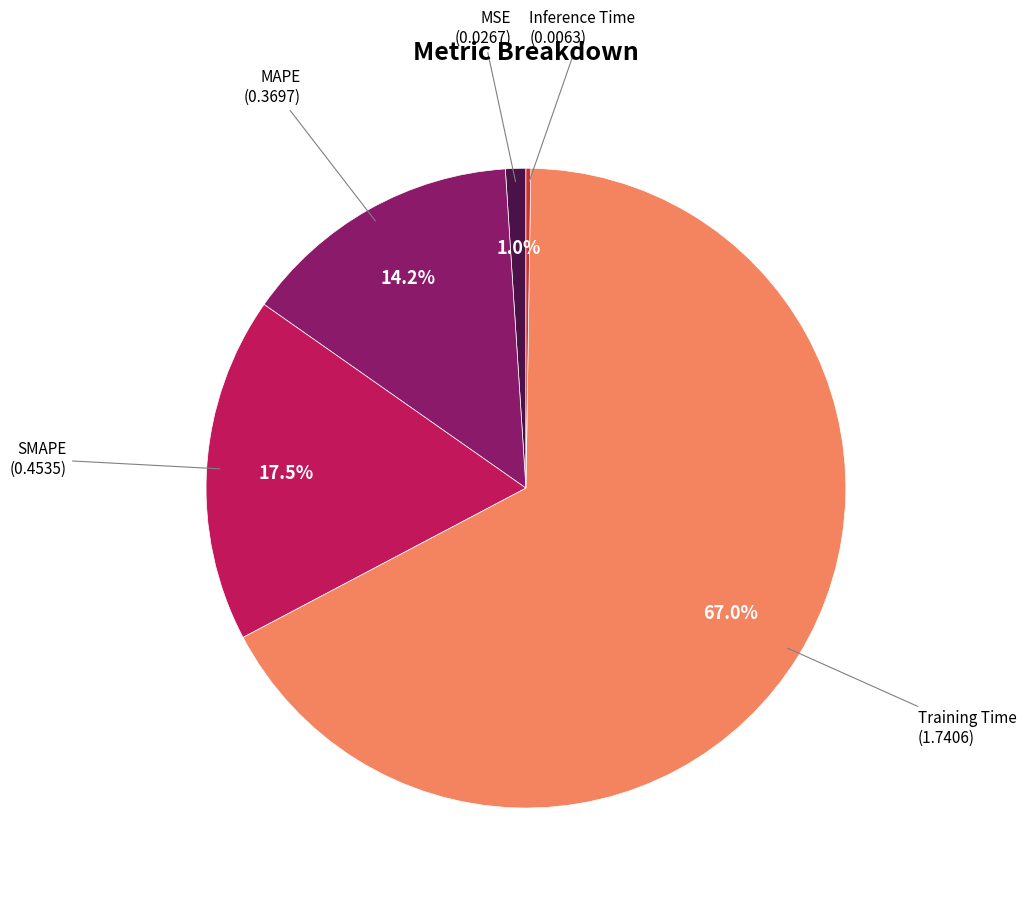

Which has a higher value, SMAPE or MSE?

SMAPE